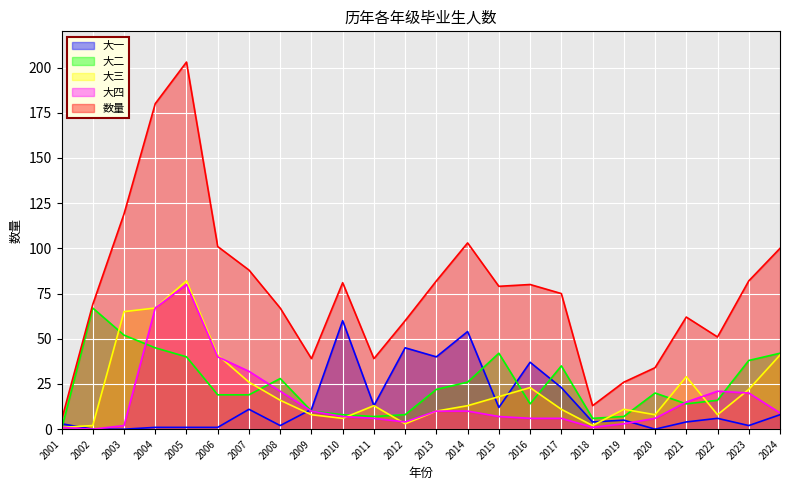

Is the value of 数量 at 2005 greater than the value of 大四 at 2003?

Yes